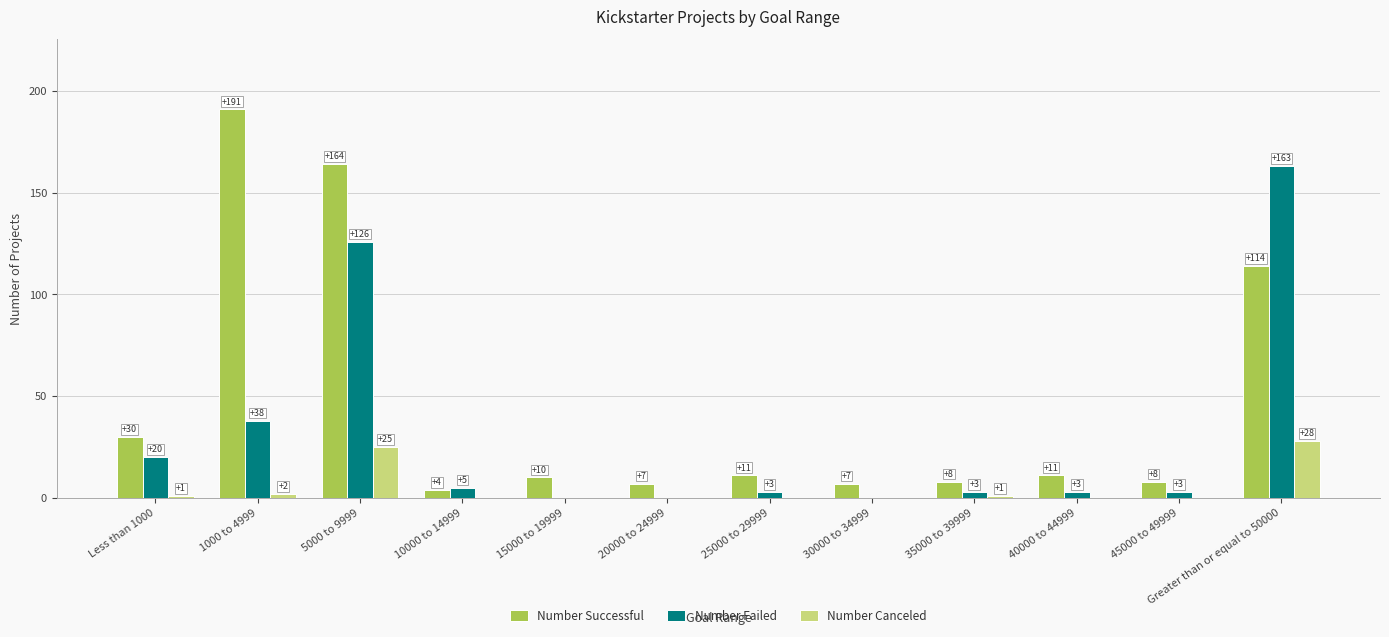

What value does the Number Successful series have at 30000 to 34999, to the nearest 10?

10